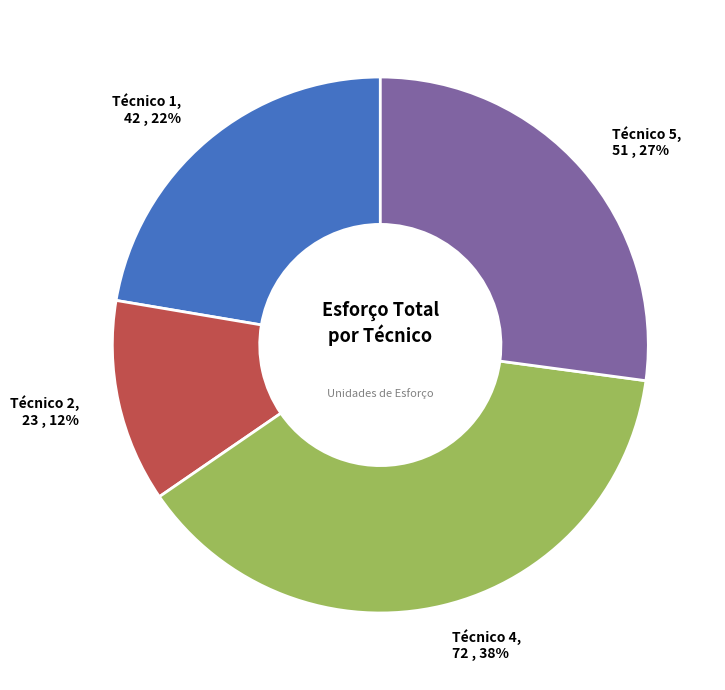

Does Técnico 4 represent more than half of the total?

No